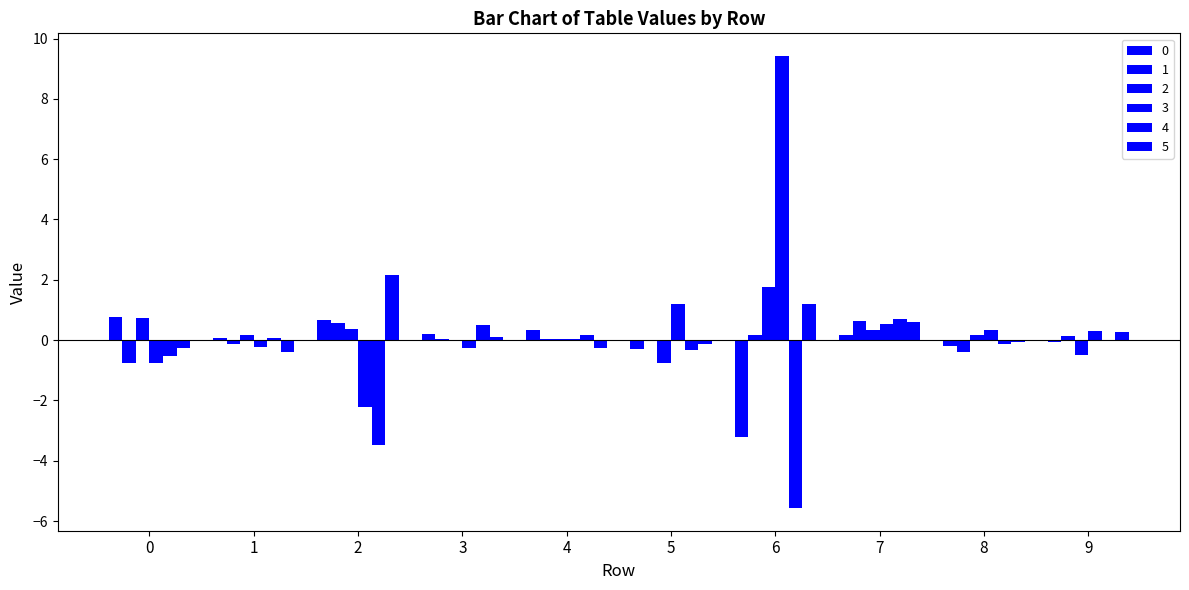

How many distinct data groups are displayed?

6